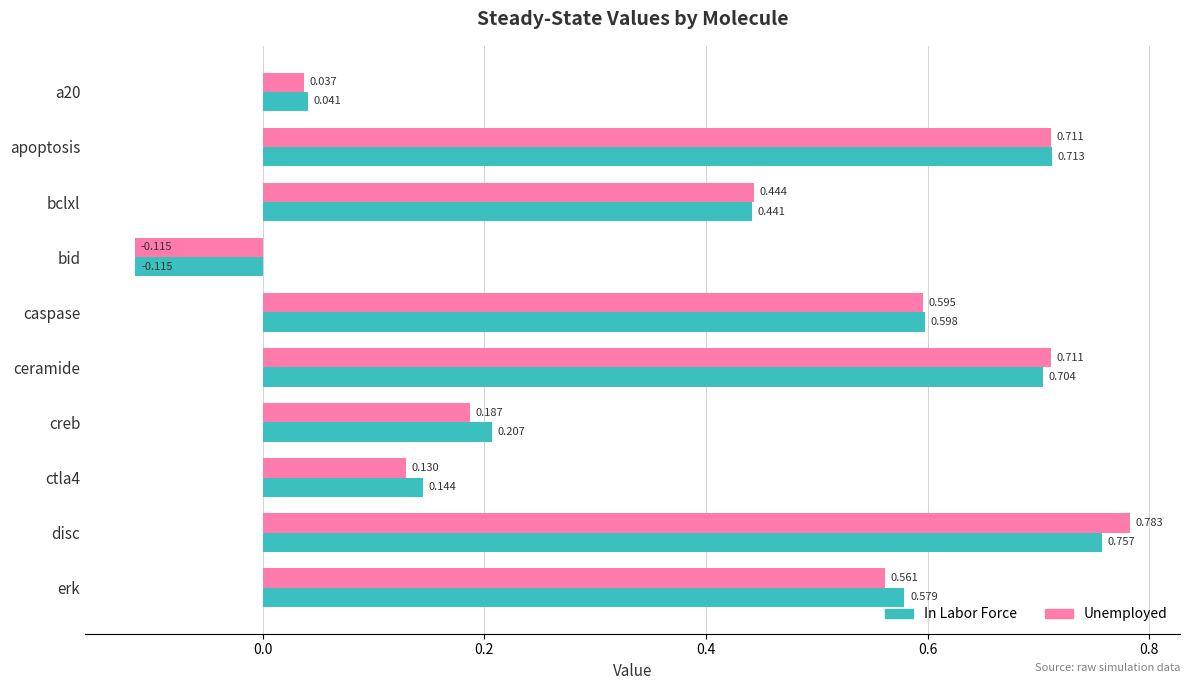

At which category does the chart reach its minimum across all series?

bid